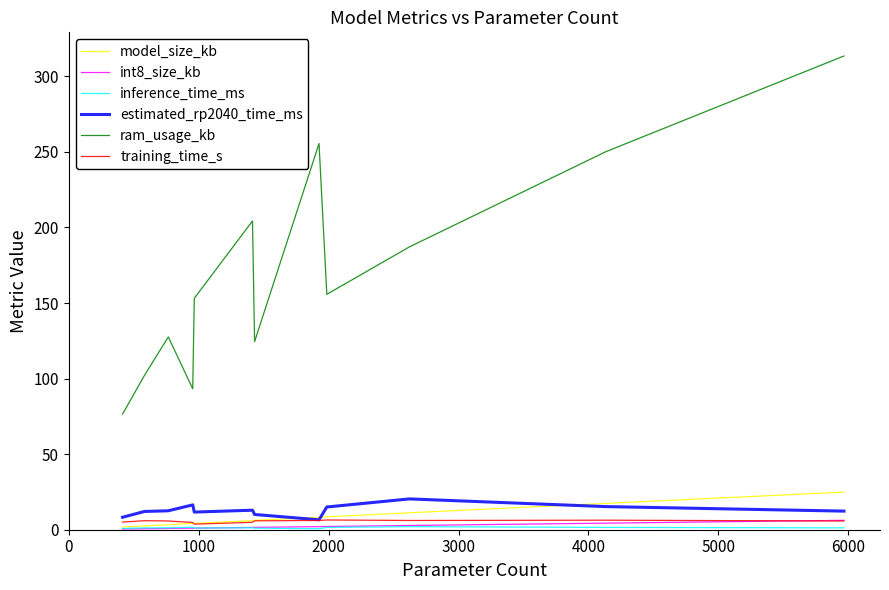

True or false: int8_size_kb and ram_usage_kb cross at least once.

False